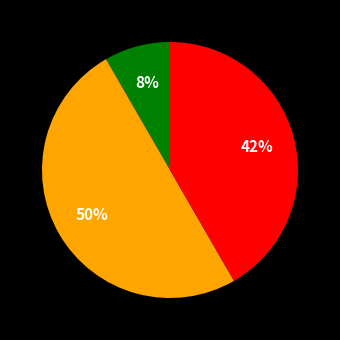

To the nearest percent, what is the difference between the largest and smallest slice percentages?

42%